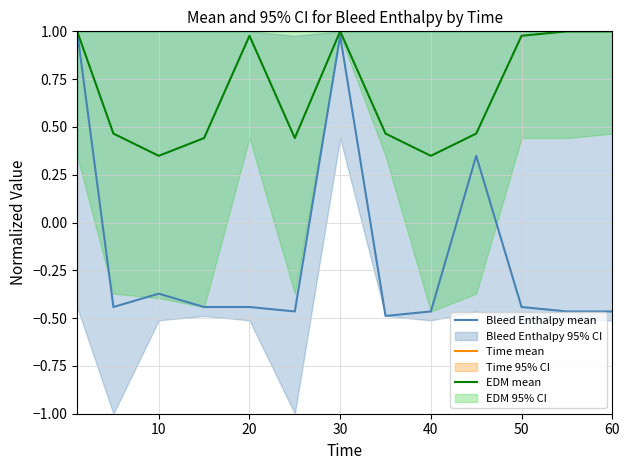

At which category does EDM mean reach its first local valley?

10